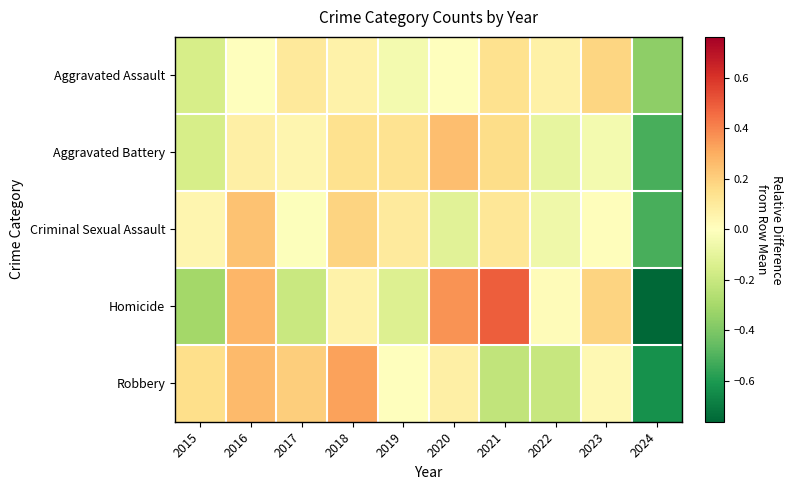

What is the difference between the highest and lowest values at 2019?

0.3